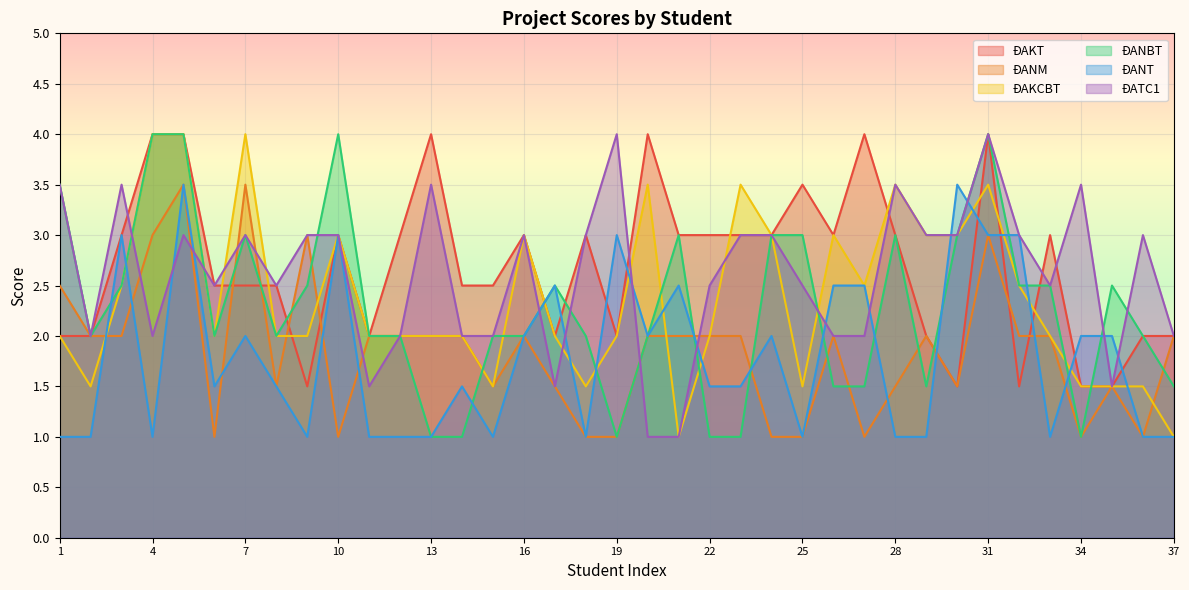

True or false: ĐAKCBT has a value of 1.0 at 23.

False